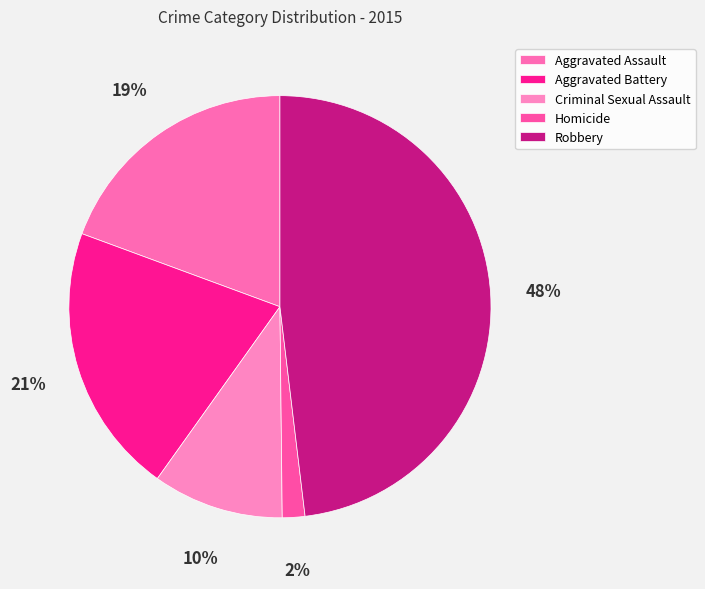

To the nearest percent, what is the difference between the Robbery and Aggravated Battery slice percentages?

27%